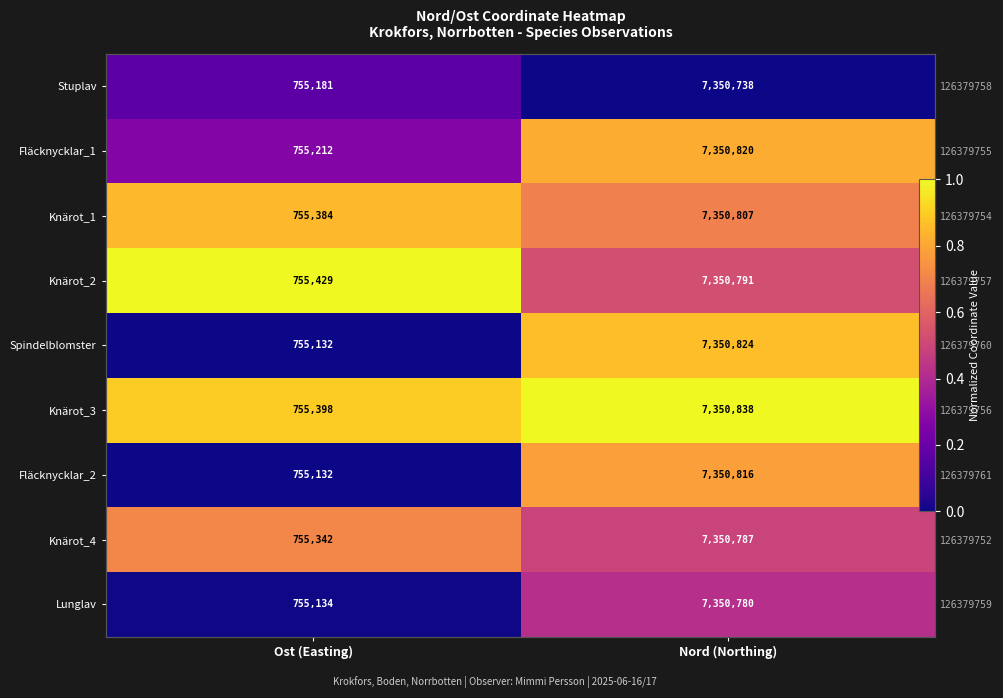

What is the difference between the maximum and minimum values in the Knärot_2 series?

0.5